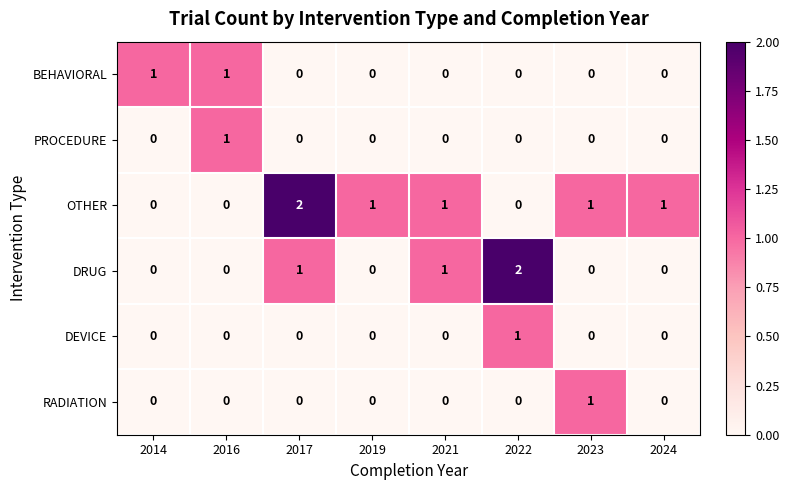

Which series has the largest total across all categories?

OTHER